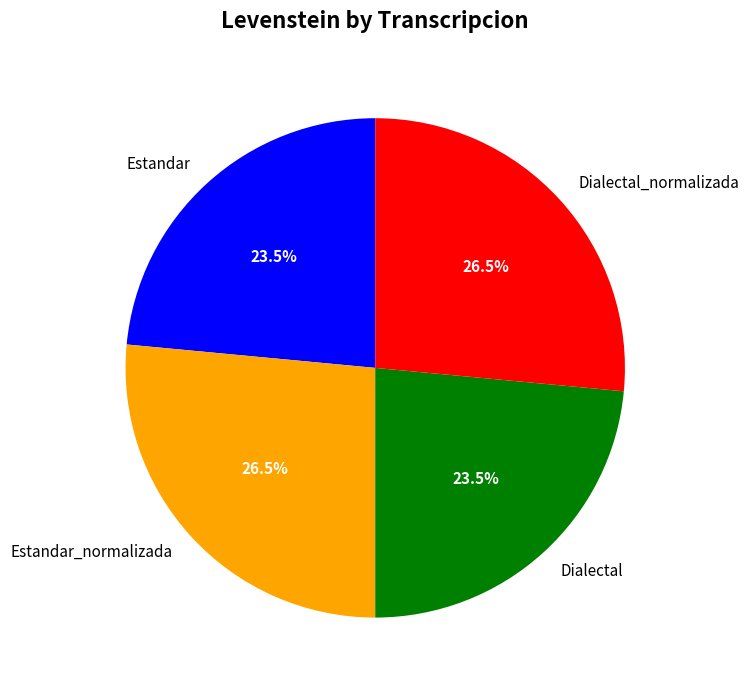

What percentage is NOT represented by Dialectal_normalizada?

73.5%